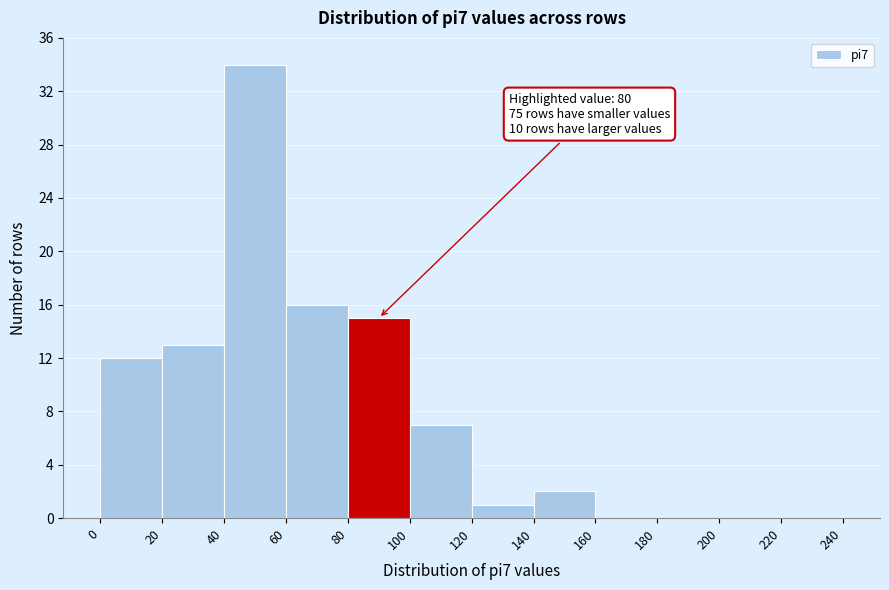

Over which range of the x-axis is the bar tallest?

40 to 60